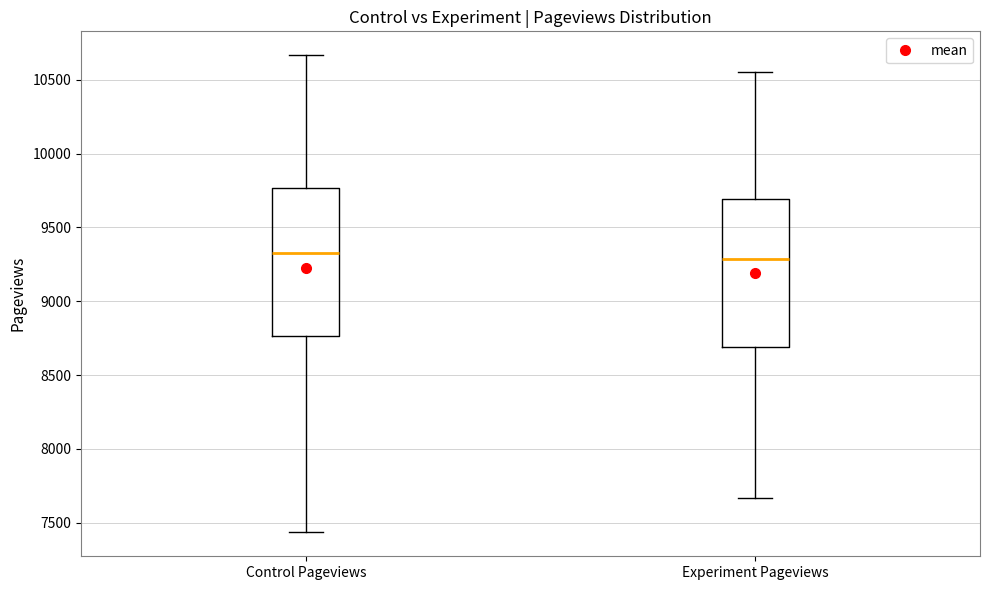

Reading left to right, transcribe this box plot: for each box, give where its median line is, the range the box spans, and where its two whiskers end, as read against the y-axis. The values are not printed on the chart, so give them approximately, as read against the axis.

Control Pageviews: median 9350, box 8750 to 9750, whiskers 7450 to 10650
Experiment Pageviews: median 9300, box 8700 to 9700, whiskers 7650 to 10550